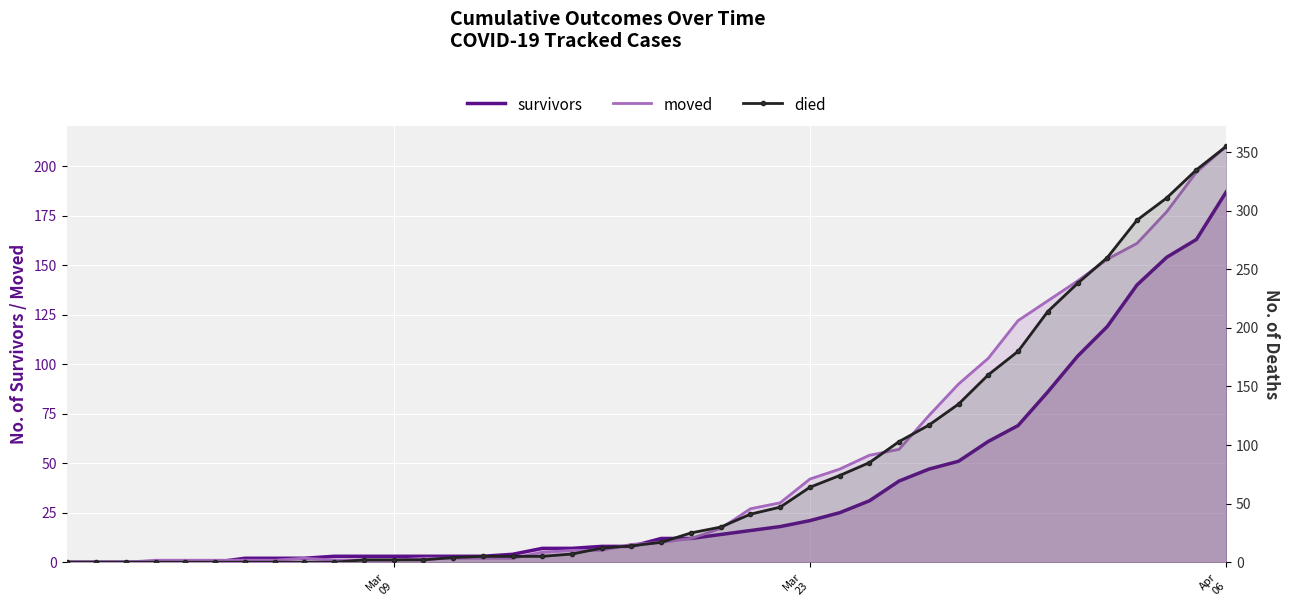

How many intersections are there between survivors and died?

2